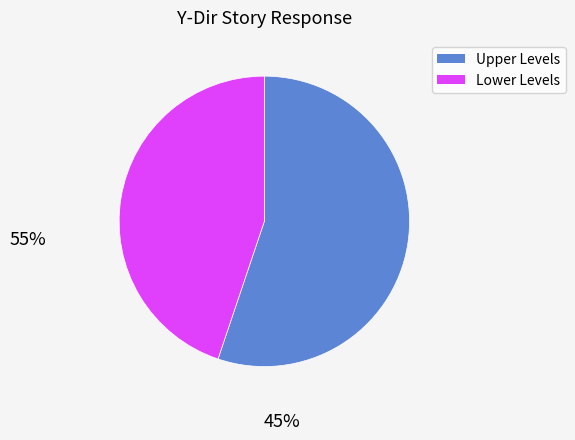

How many slices are in this pie chart?

2